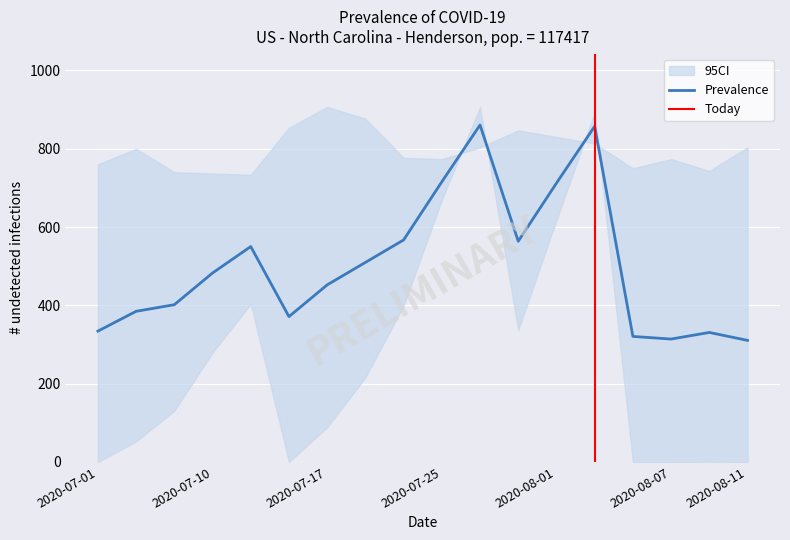

The value of Prevalence at 2020-08-07 is 313.9. True or false?

True